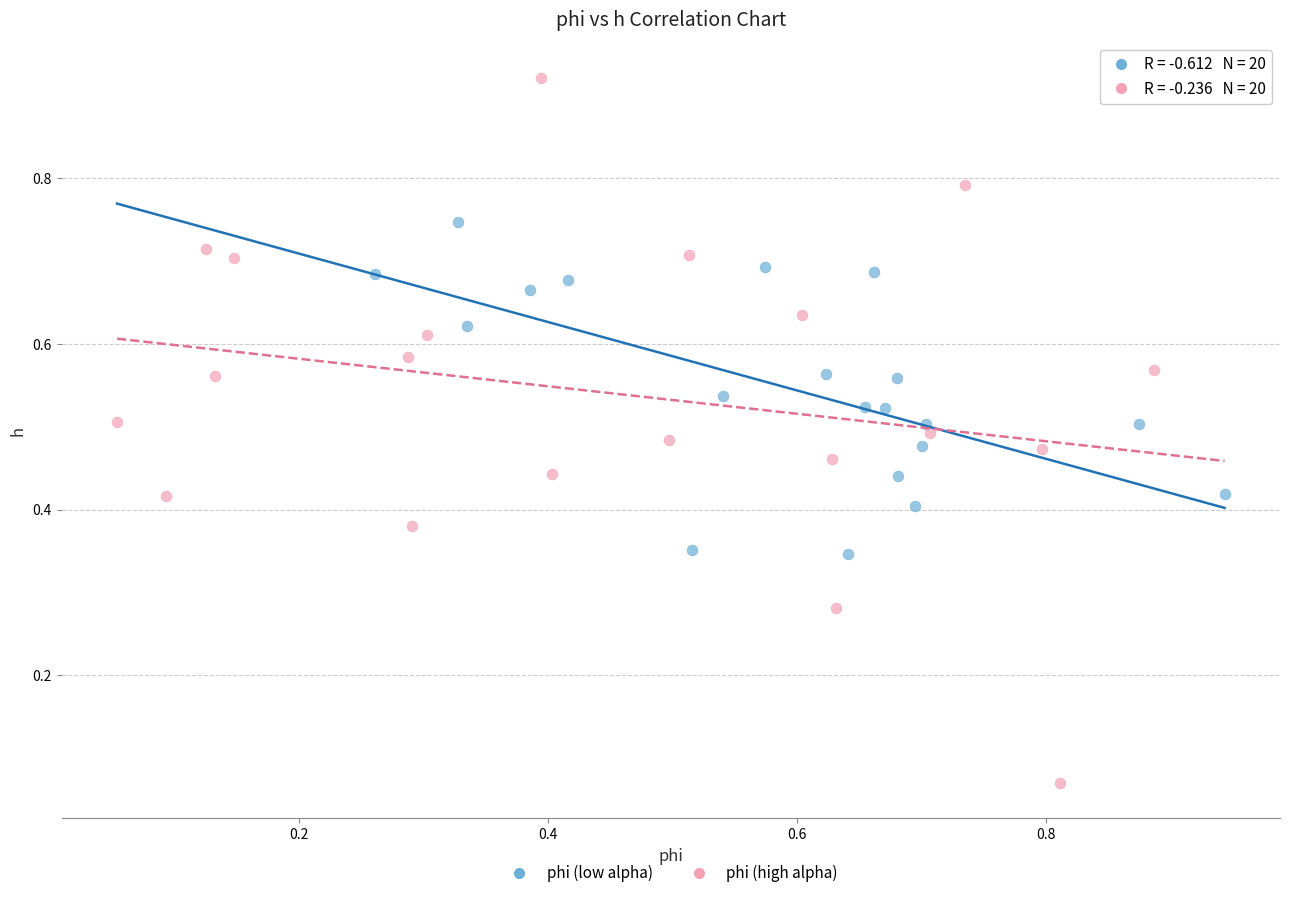

Which series reaches the minimum Y coordinate?

phi (high alpha)